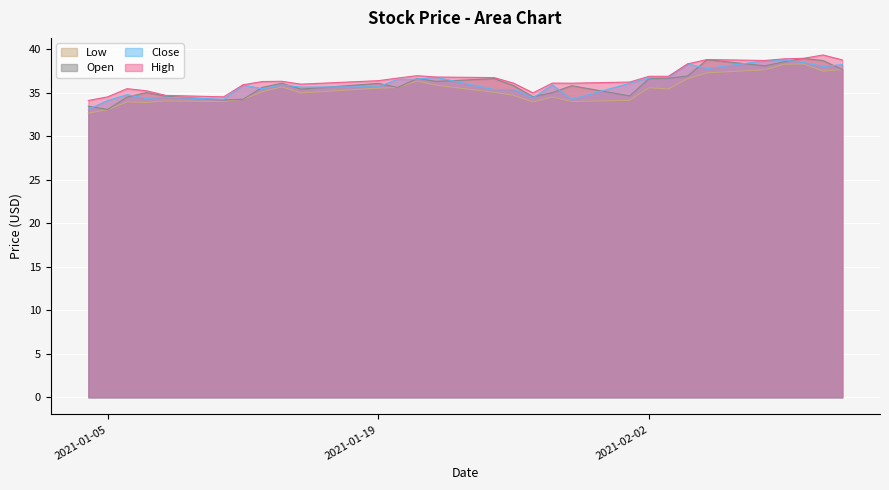

Rank the series by their maximum value, from highest to lowest.

High, Open, Close, Low